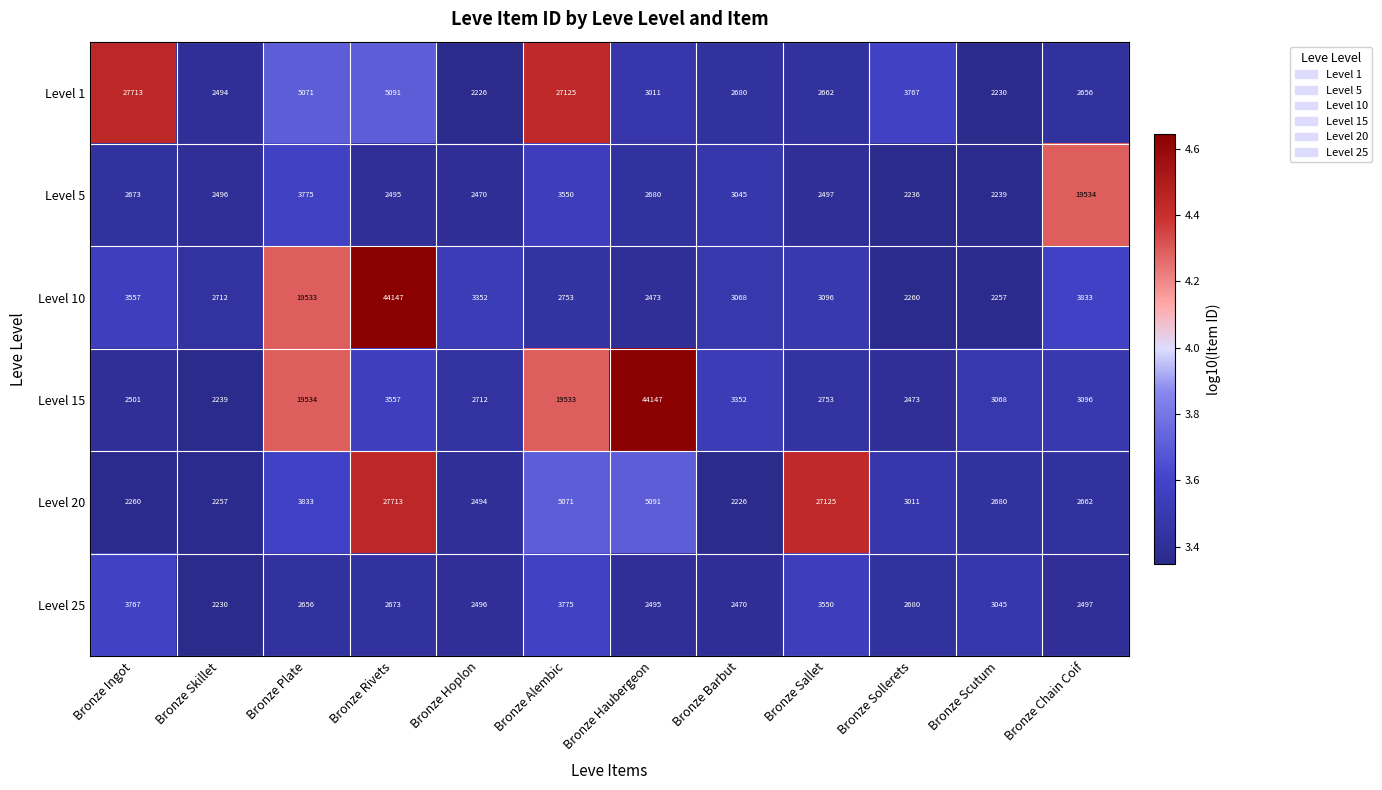

Where does the Level 25 series first go above 2673?

Bronze Ingot